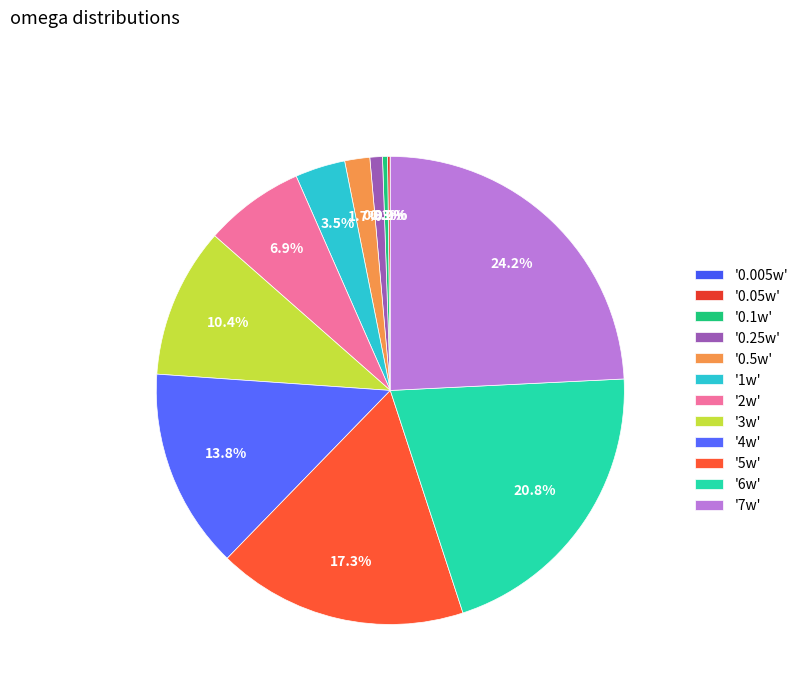

What is the largest slice in the pie chart?

'7w'